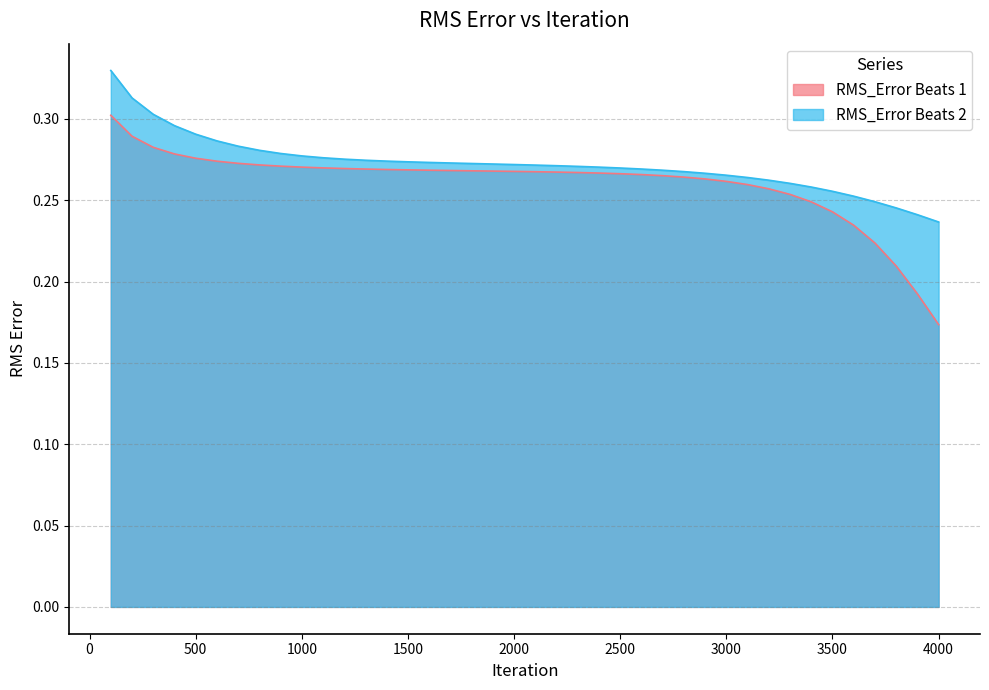

Does the chart display data point markers on the line(s)?

No